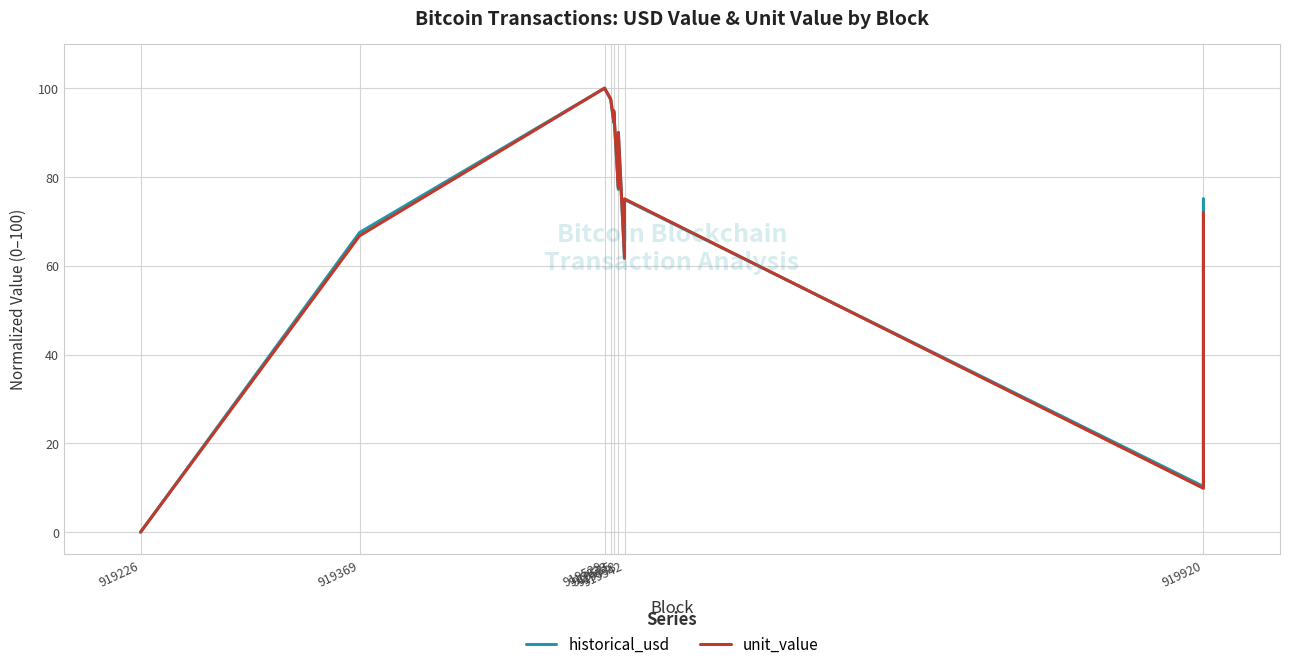

At 17, list the series in order from largest to smallest.

unit_value, historical_usd